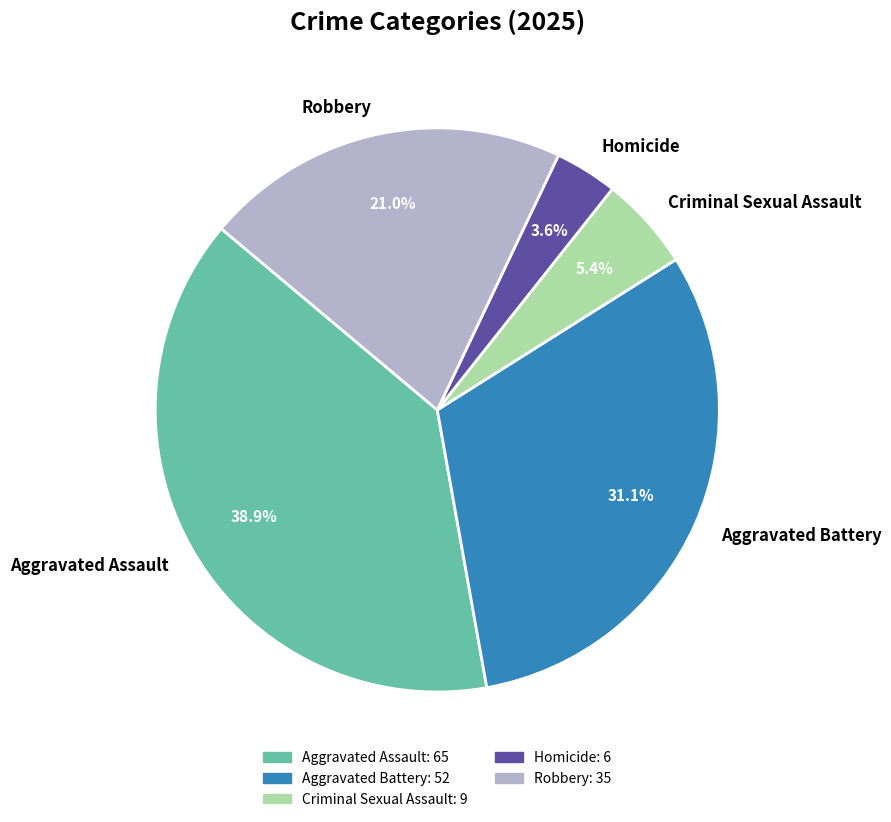

To the nearest percent, what is the difference between the largest and smallest slice percentages?

35%